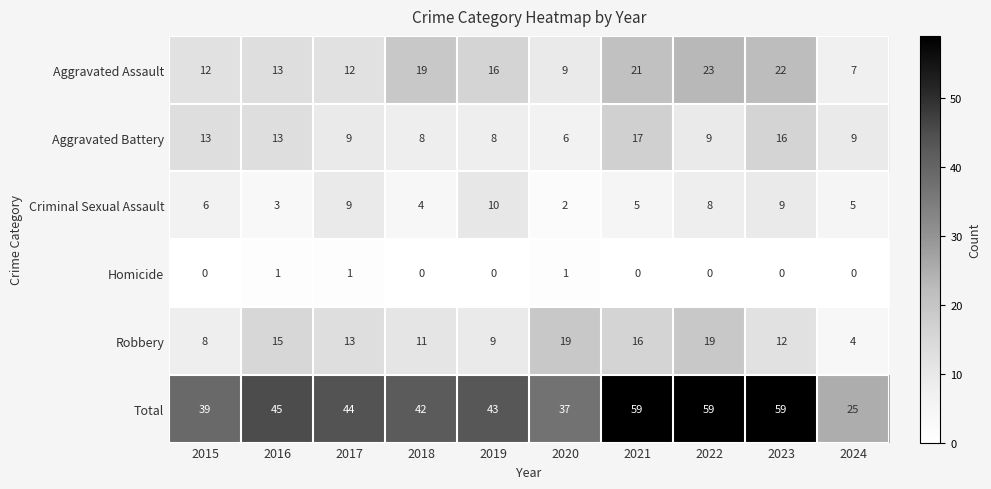

Is it true that Aggravated Battery equals 2 at 2018?

False